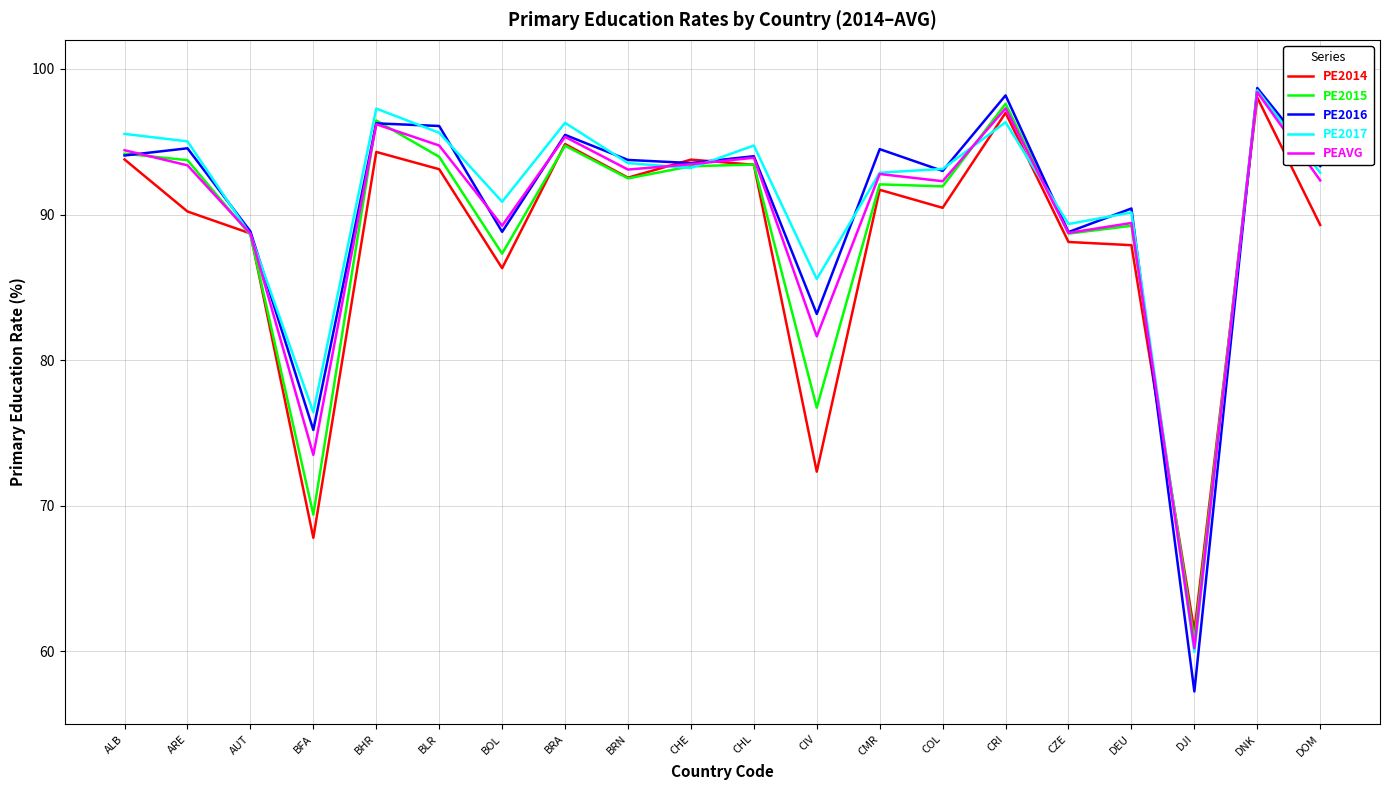

Which category has the lowest value in the PE2015 series?

DJI